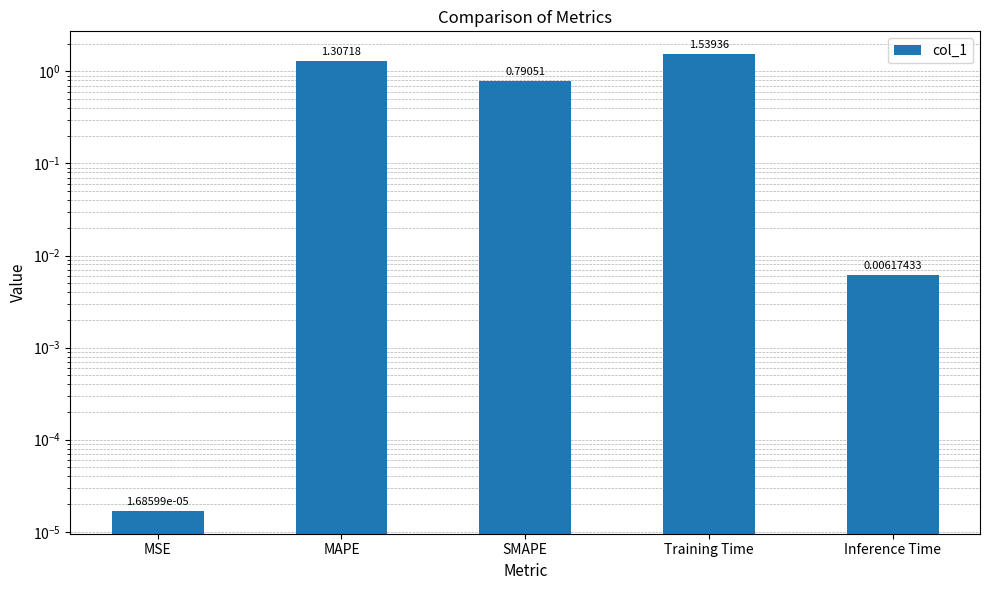

What is the value of the 2nd bar from the left?

1.3